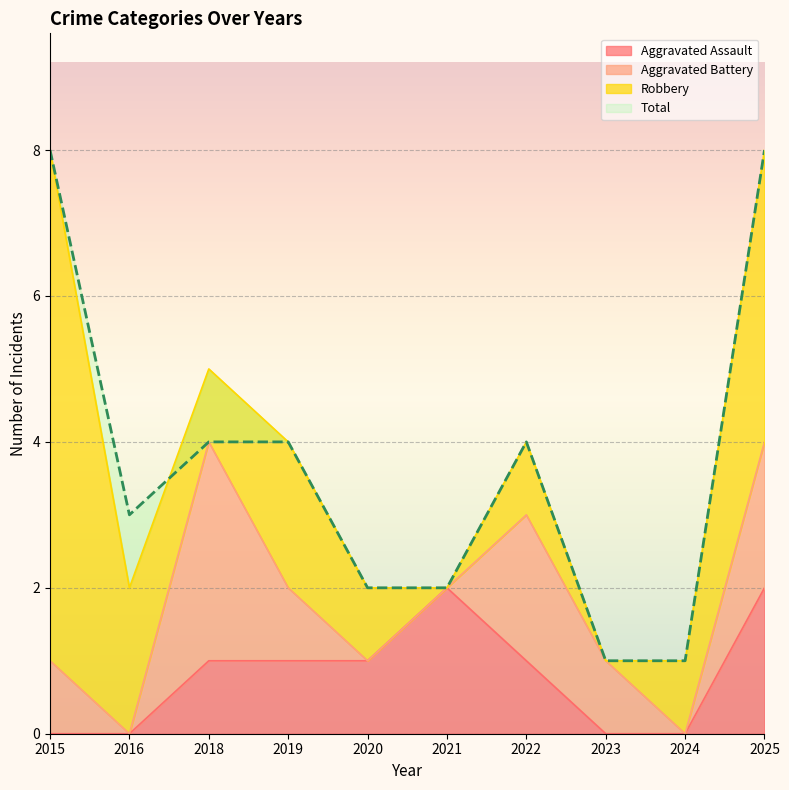

What is the value of the Aggravated Assault point at the 7th from the left?

1